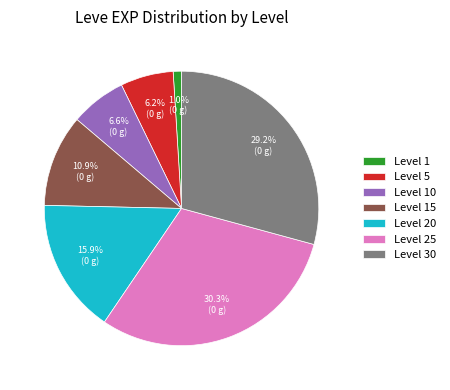

Is there any slice that represents more than half of the pie?

No